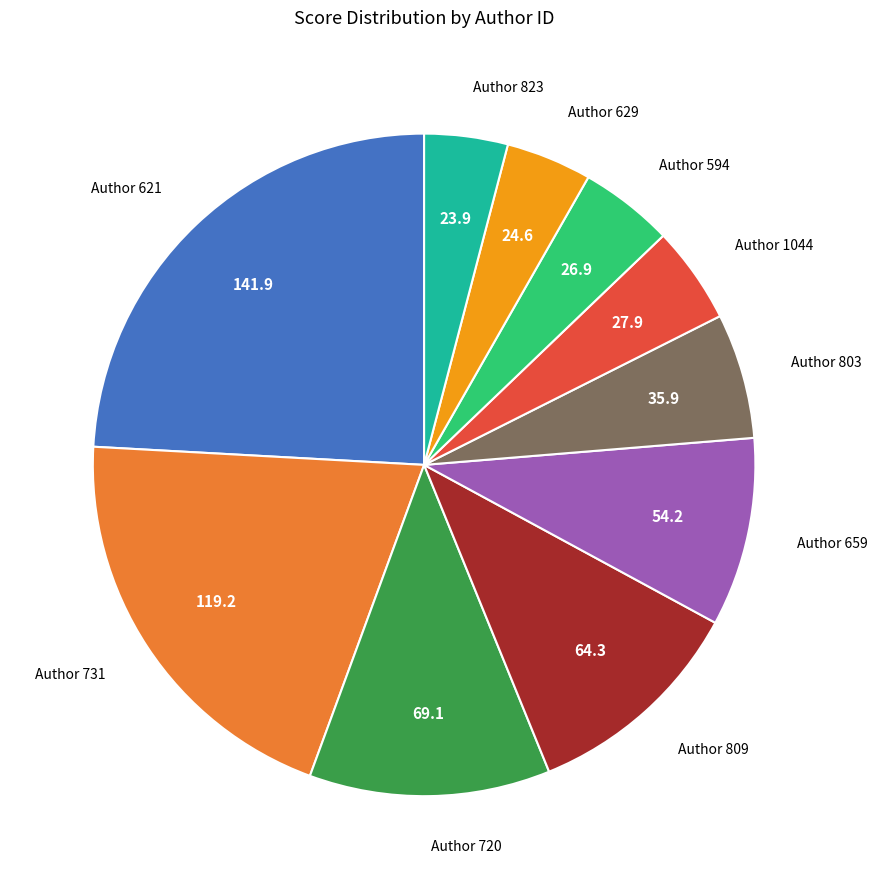

True or false: Author 720 accounts for 23% of the total.

False